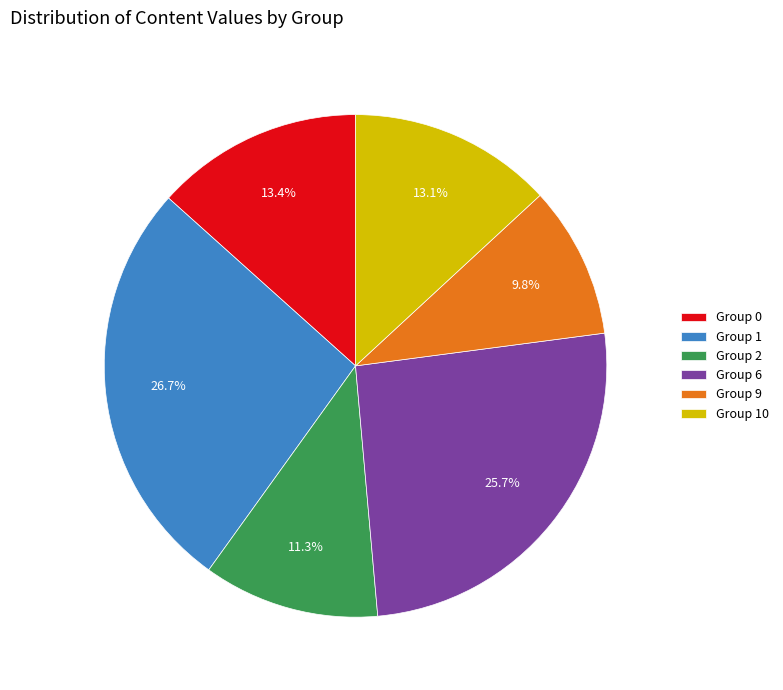

Is there any slice that represents more than half of the pie?

No